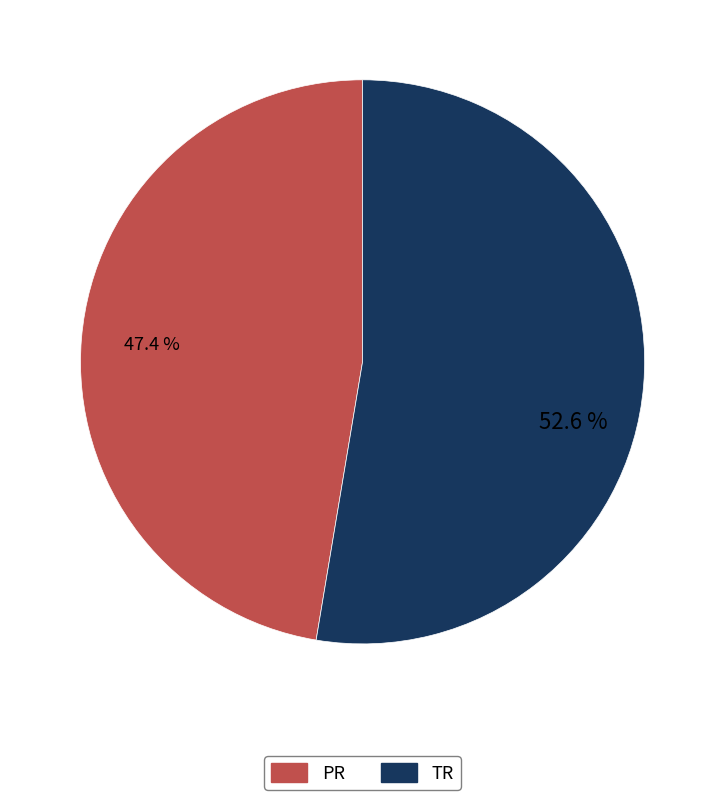

How many slices are in this pie chart?

2